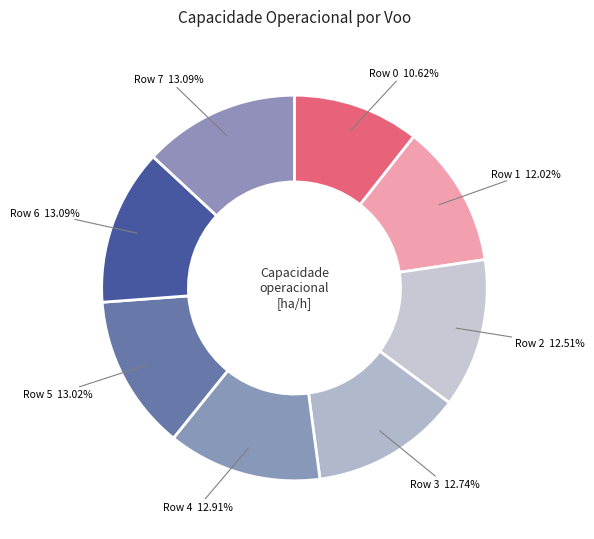

Which category has the smallest portion of the pie?

Row 0